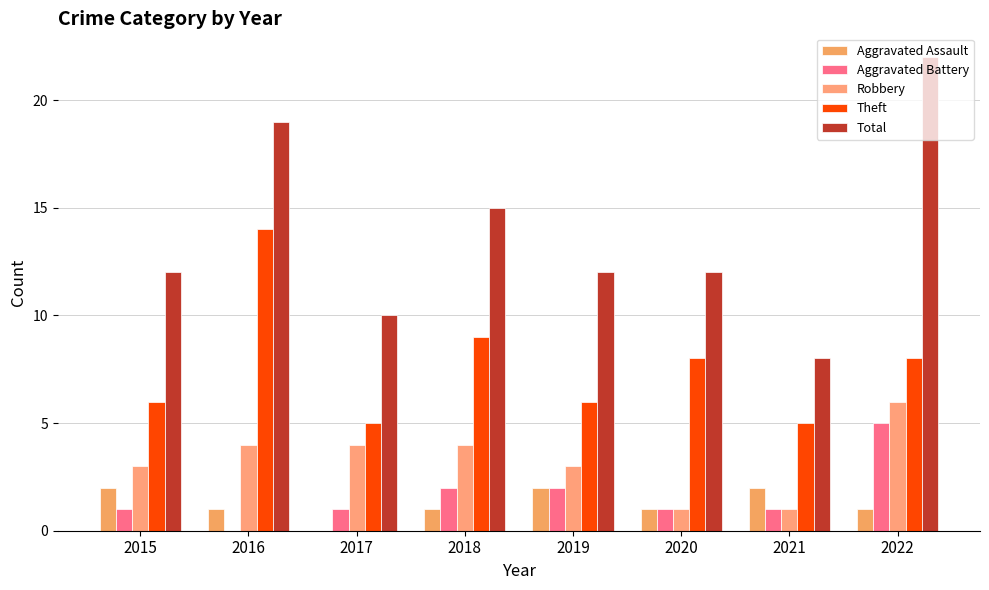

Reading right to left, what are all the values shown in this chart?

Aggravated Assault: 1	2	1	2	1	0	1	2
Aggravated Battery: 5	1	1	2	2	1	0	1
Robbery: 6	1	1	3	4	4	4	3
Theft: 8	5	8	6	9	5	14	6
Total: 22	8	12	12	15	10	19	12